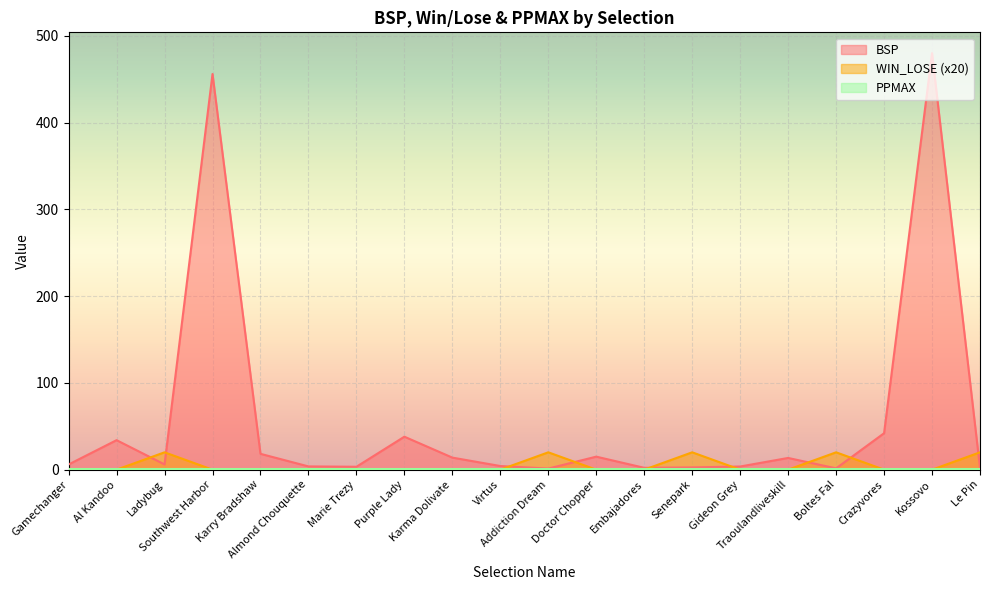

What is the sum of the WIN_LOSE values at Addiction Dream and Virtus?

20.0